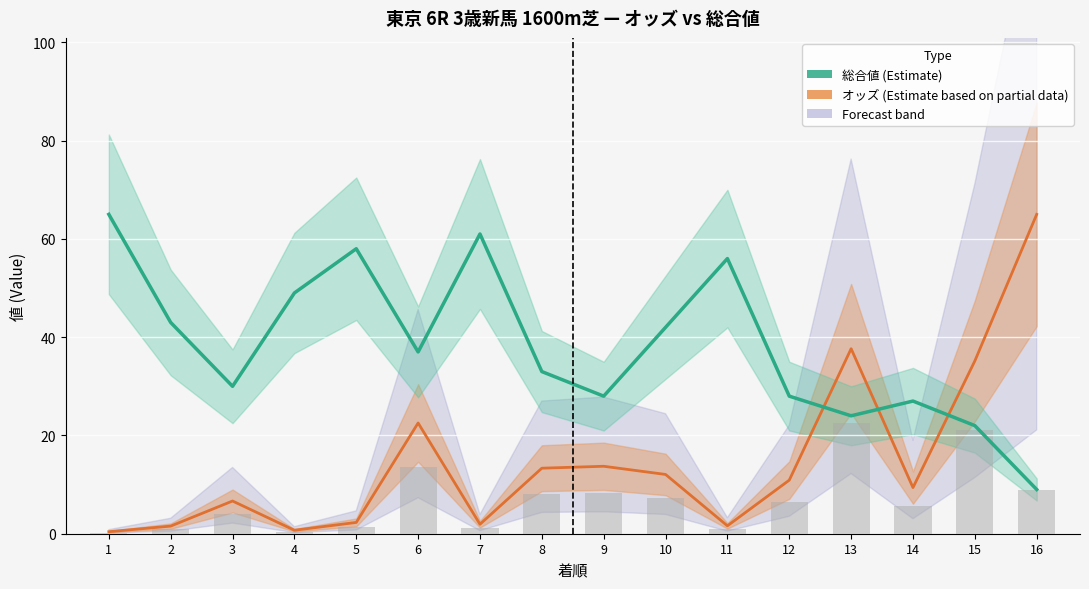

What is the maximum value for 総合値 (Estimate)?

65.0